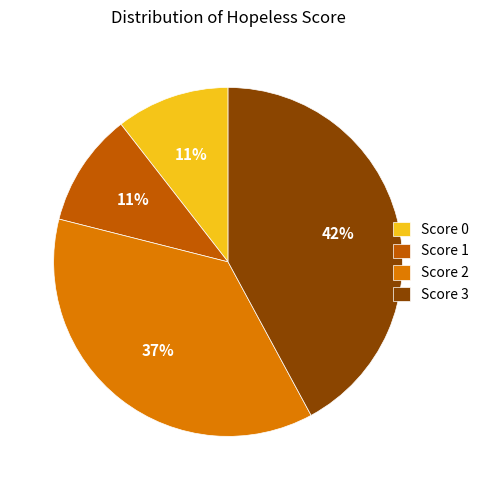

How many segments does this pie chart have?

4